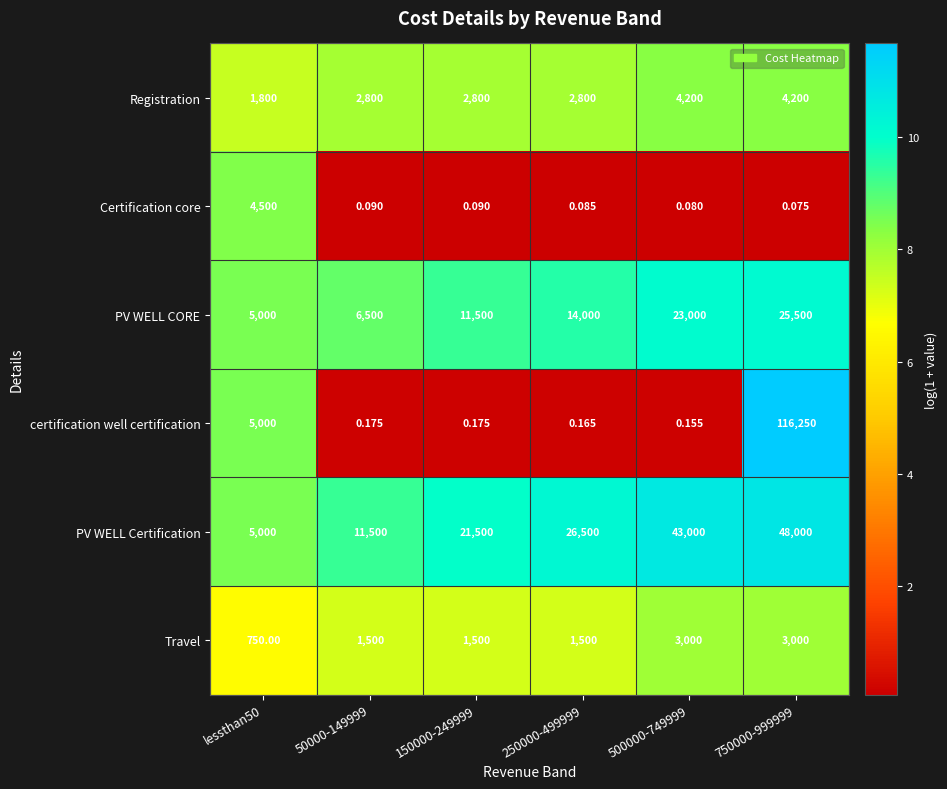

Between 50000-149999 and 150000-249999, which series saw the biggest shift?

PV WELL Certification